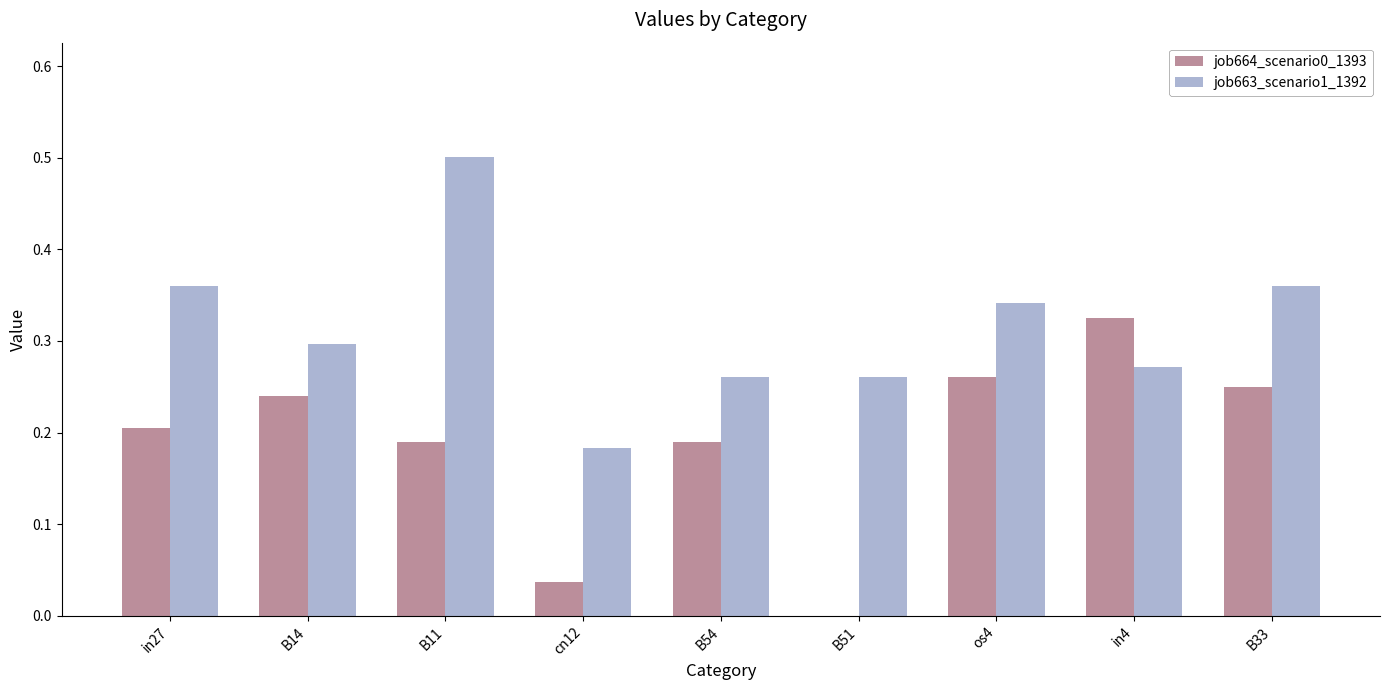

The value of job663_scenario1_1392 at B51 is 0.1. True or false?

False